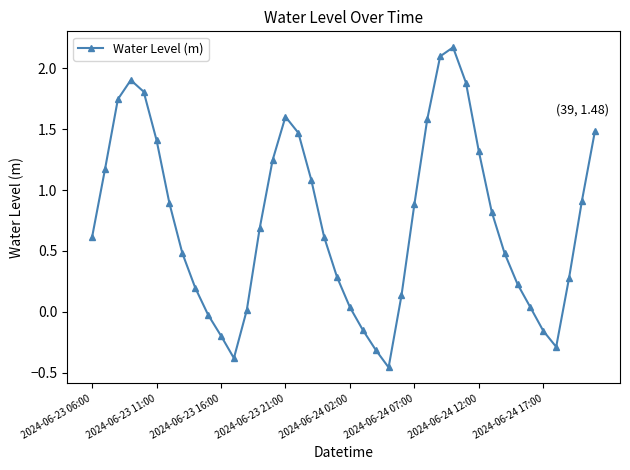

What is the sum of all values?

29.6